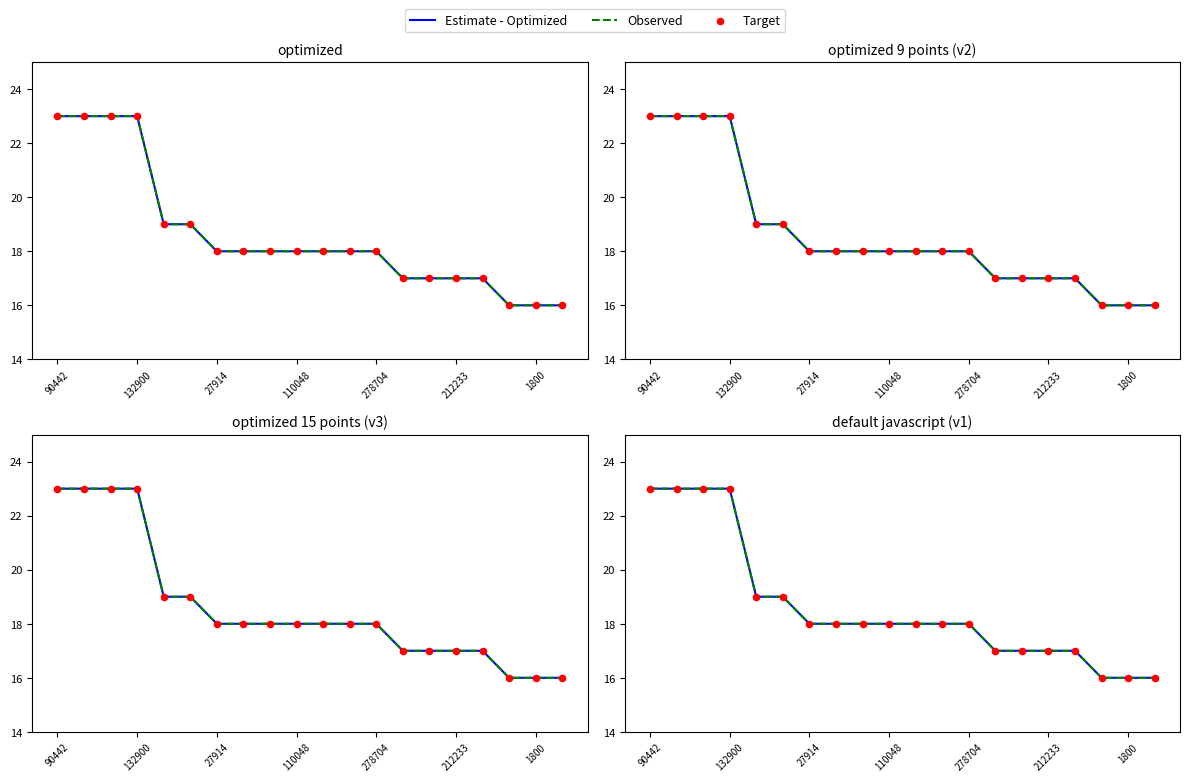

At which category is the sum across all series the highest?

90442